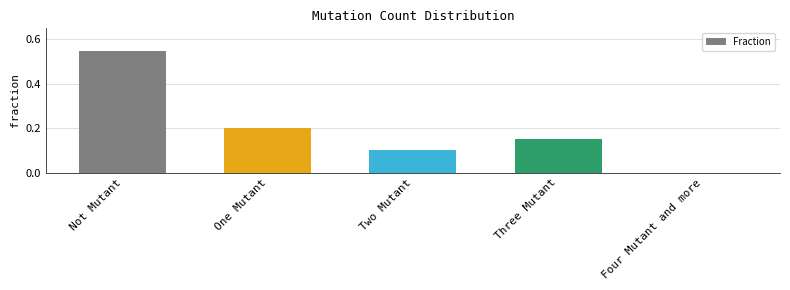

How many categories are shown in the chart?

5